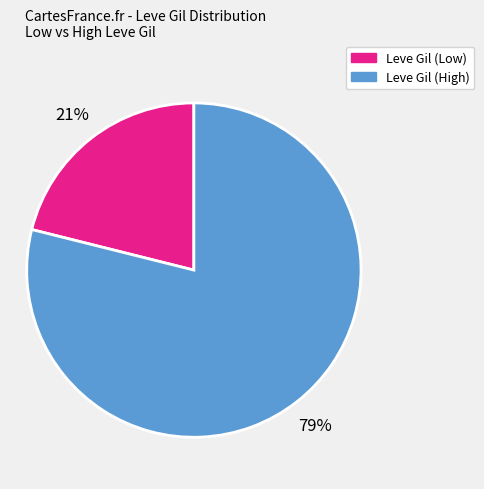

To the nearest percent, what is the difference between the largest and smallest slice percentages?

58%